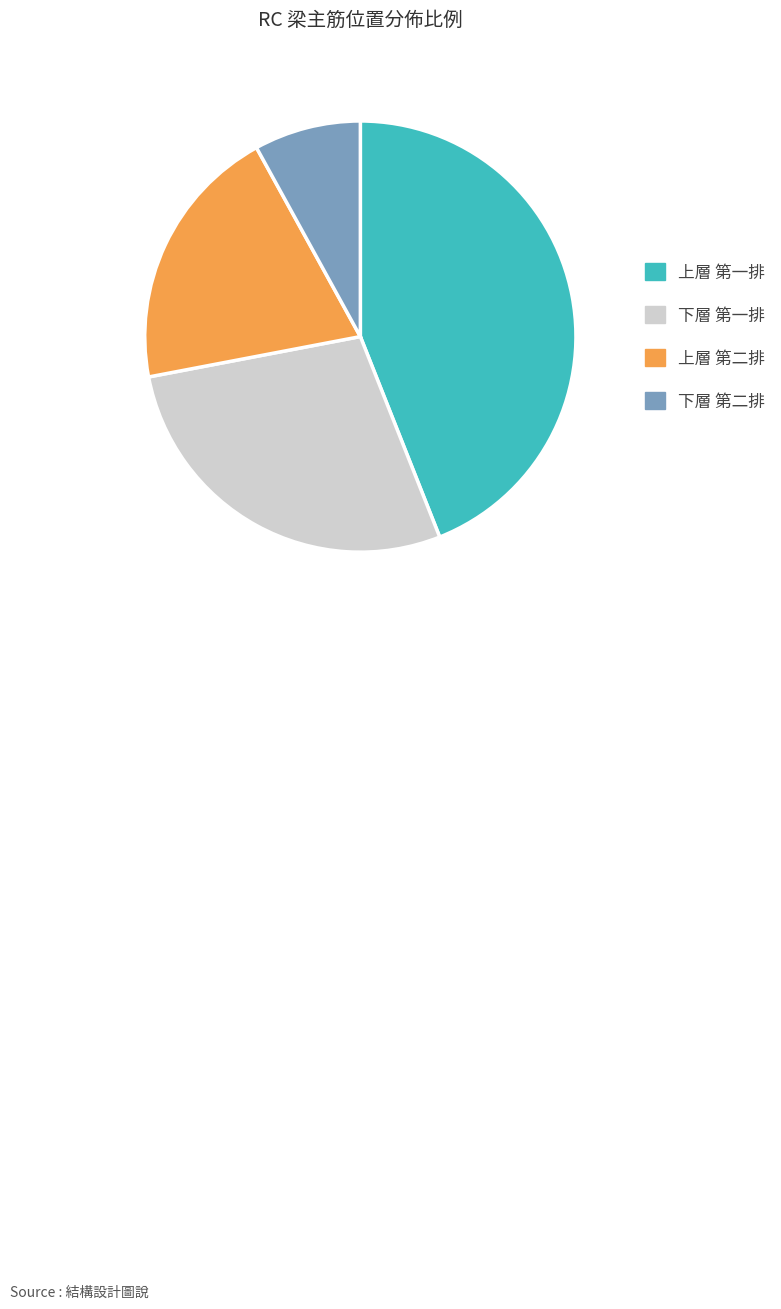

Rank the categories by value from highest to lowest.

上層 第一排, 下層 第一排, 上層 第二排, 下層 第二排